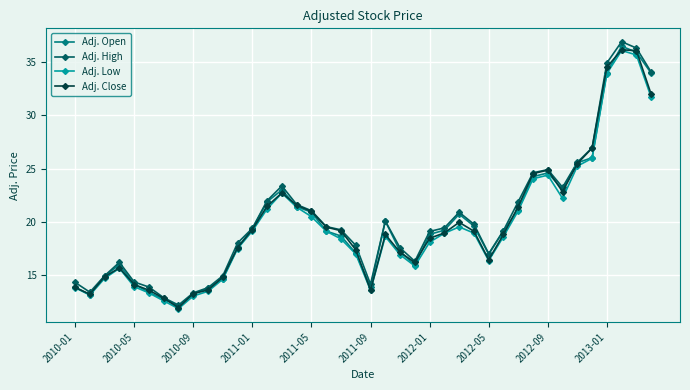

What is the minimum value for Adj. Close?

12.0